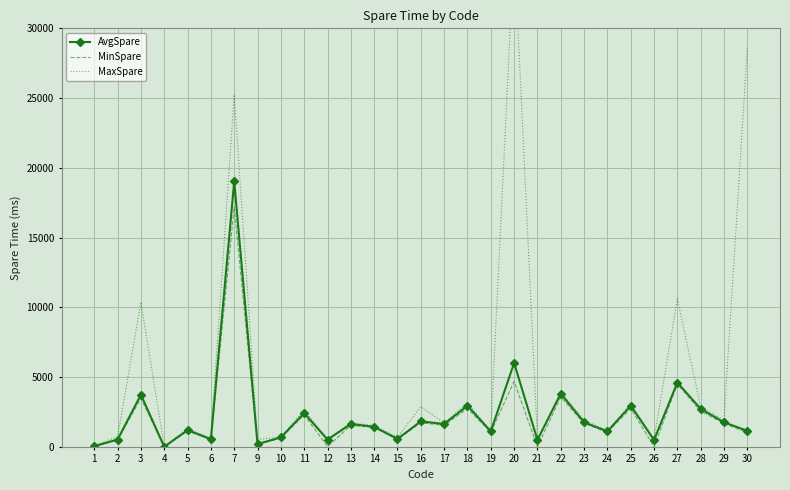

How many lines are shown in the chart?

3